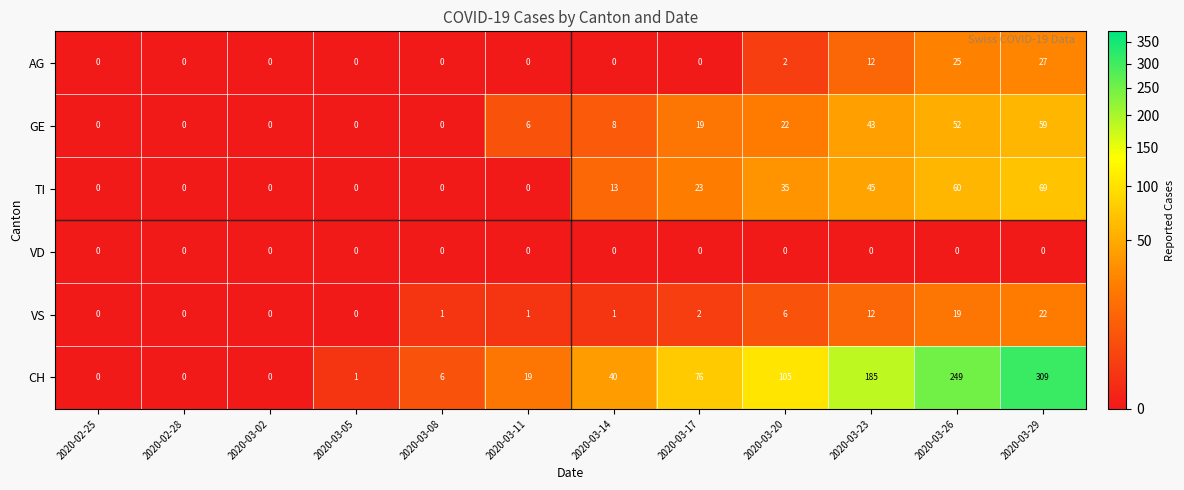

Which series has the widest spread of values?

CH